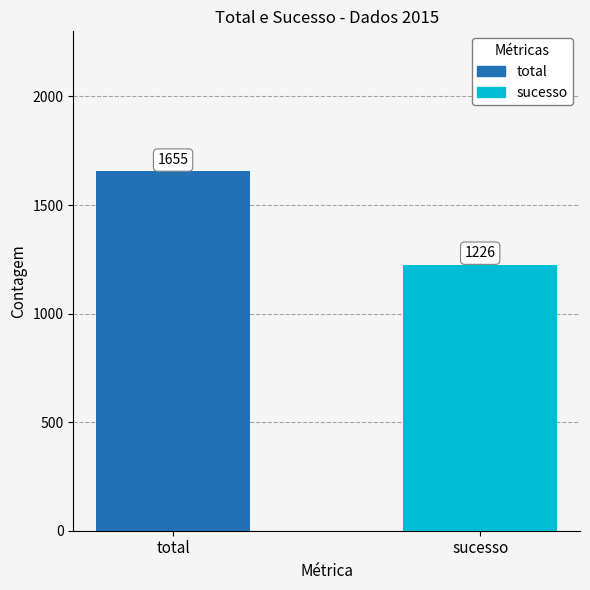

Which series has the widest spread of values?

total